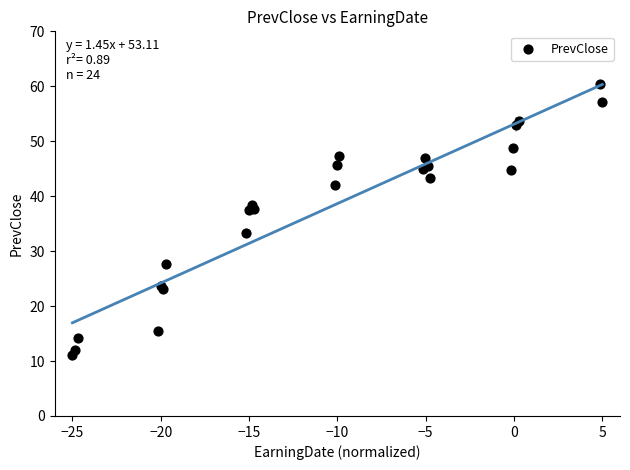

What Y value in the scatter plot is closest to 35?

33.3